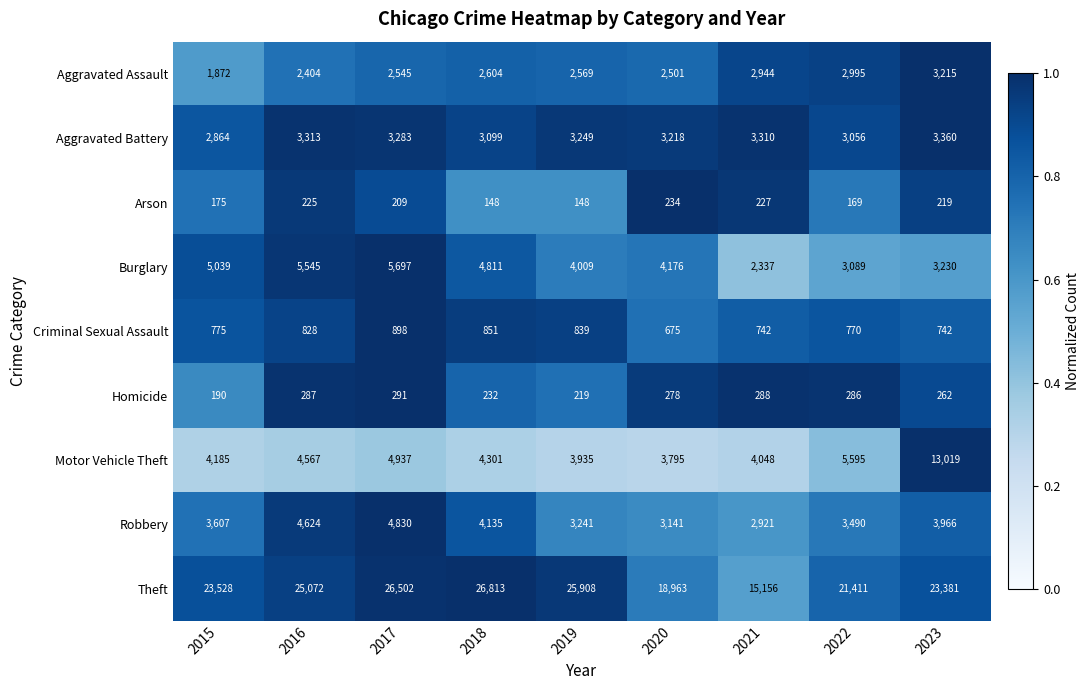

What is the difference between the maximum and minimum values in the Aggravated Battery series?

496